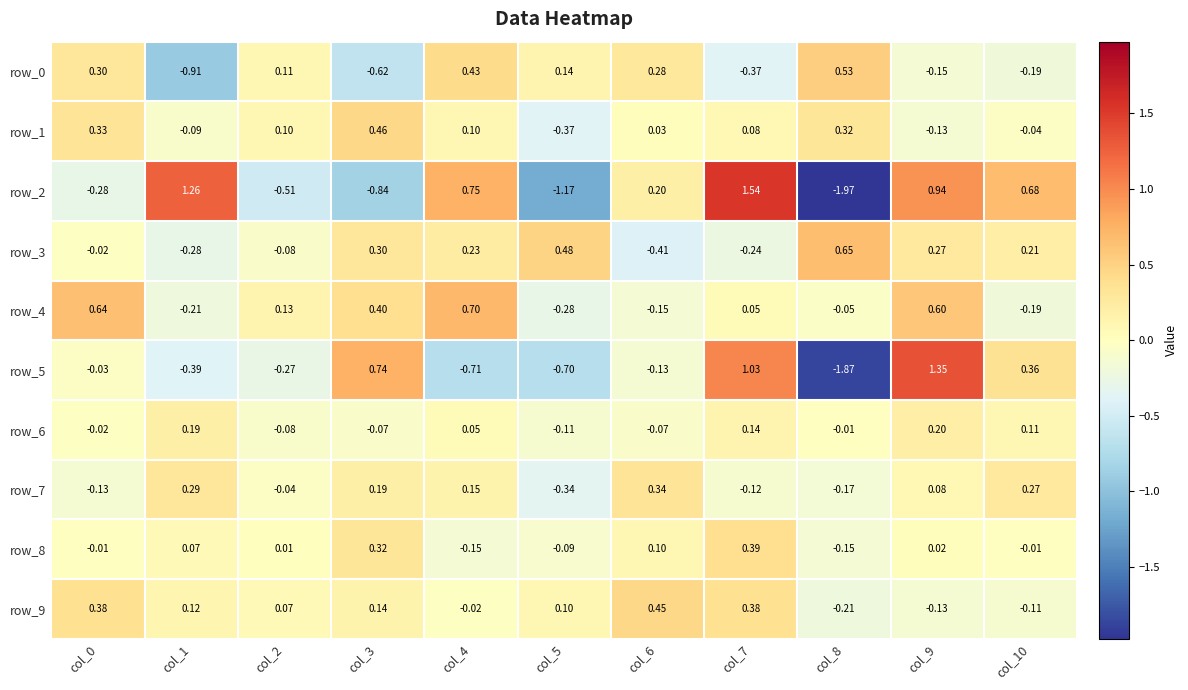

Is the value of row_8 at col_1 greater than the value of row_6 at col_6?

Yes